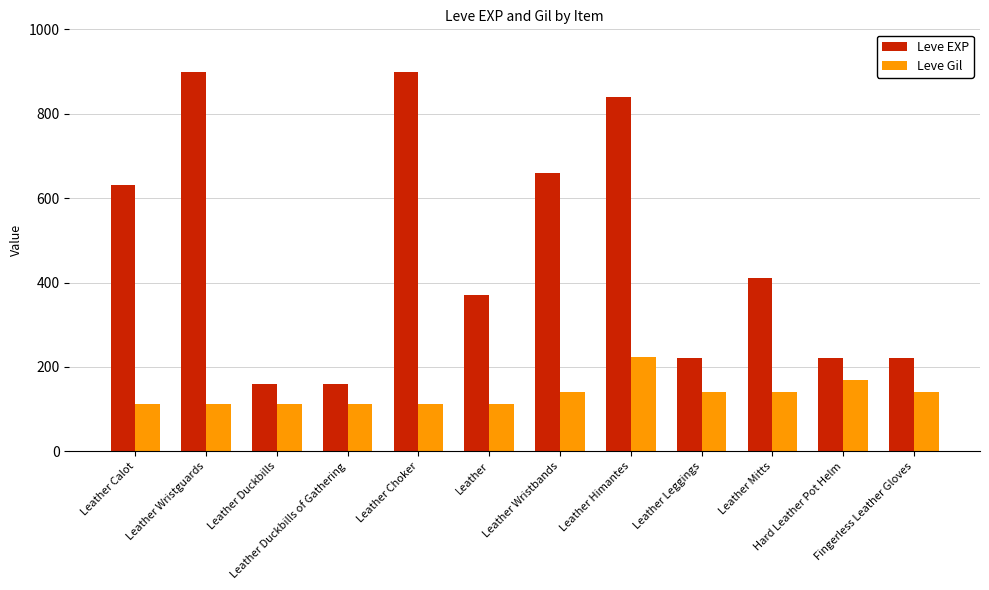

What is the average value of the Leve Gil series?

136